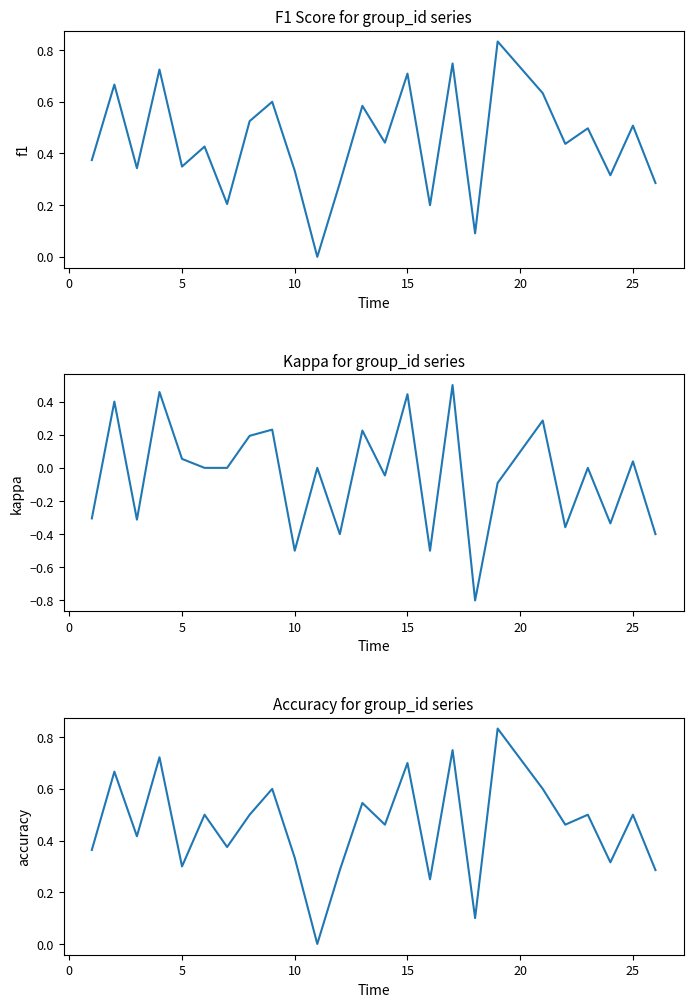

True or false: accuracy and kappa cross at least once.

False